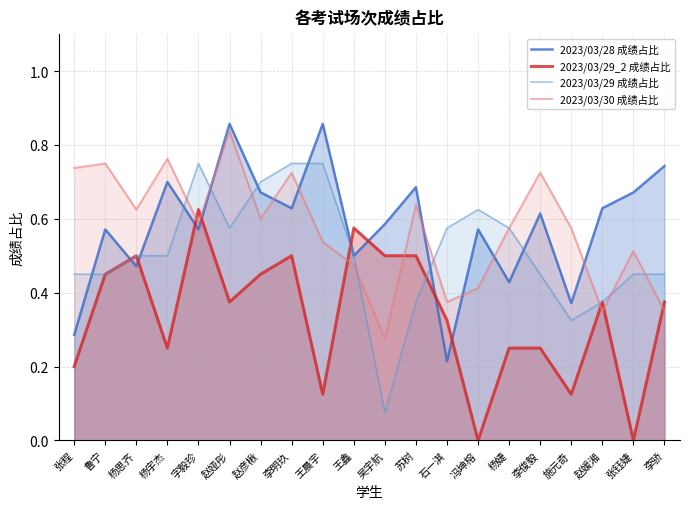

Where do 2023/03/28 成绩占比 and 2023/03/30 成绩占比 first cross each other?

字毅珍 and 赵娅彤